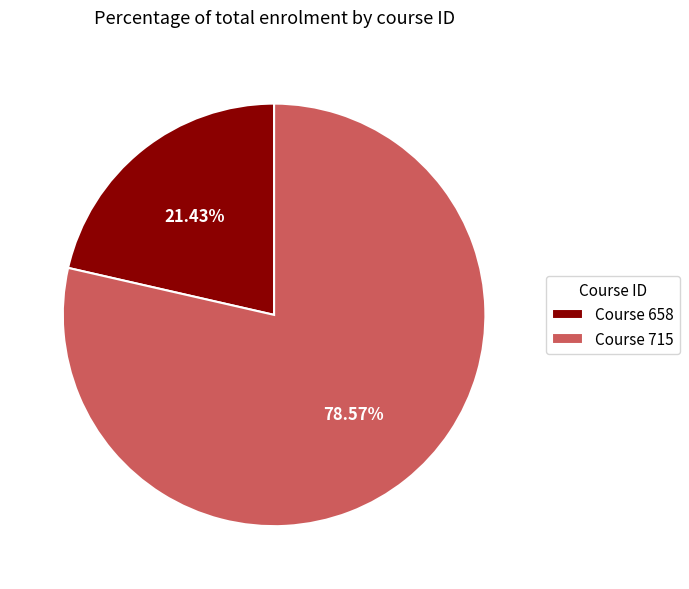

Between Course 715 and Course 658, which is larger?

Course 715